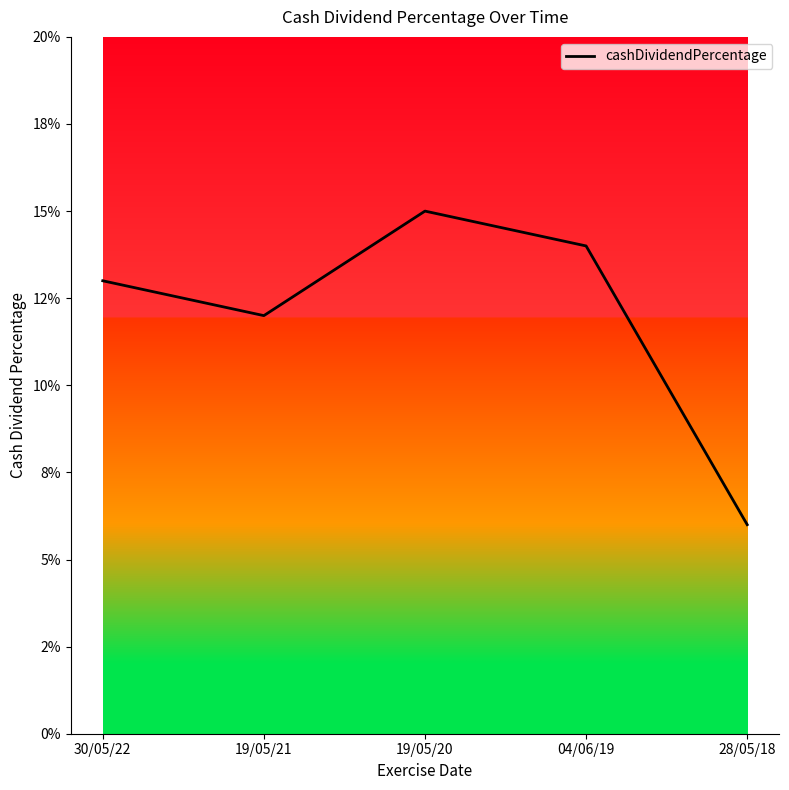

What is the sum of all values?

0.6